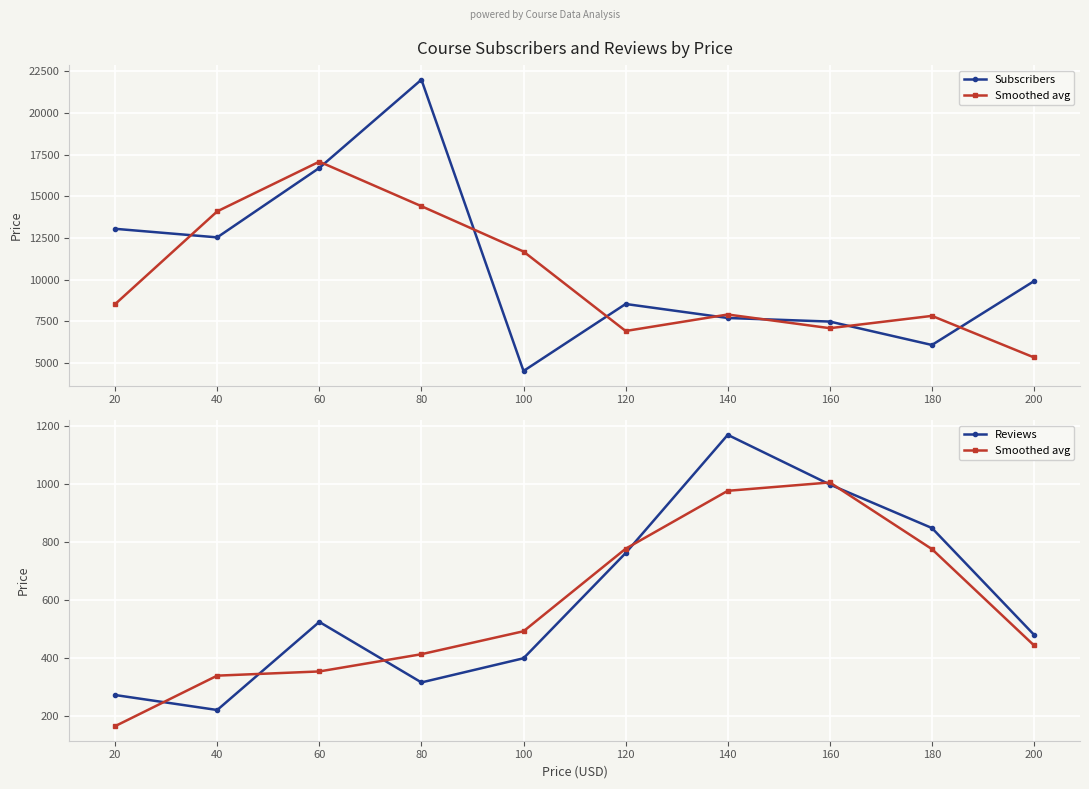

How many interior local peaks does the Reviews series have?

2